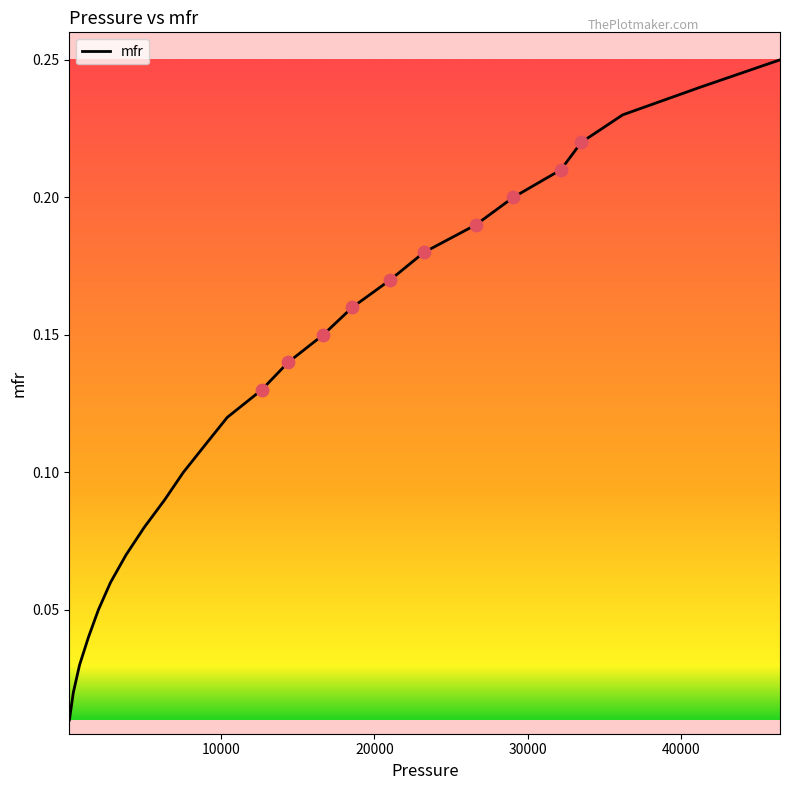

How many lines are shown in the chart?

1